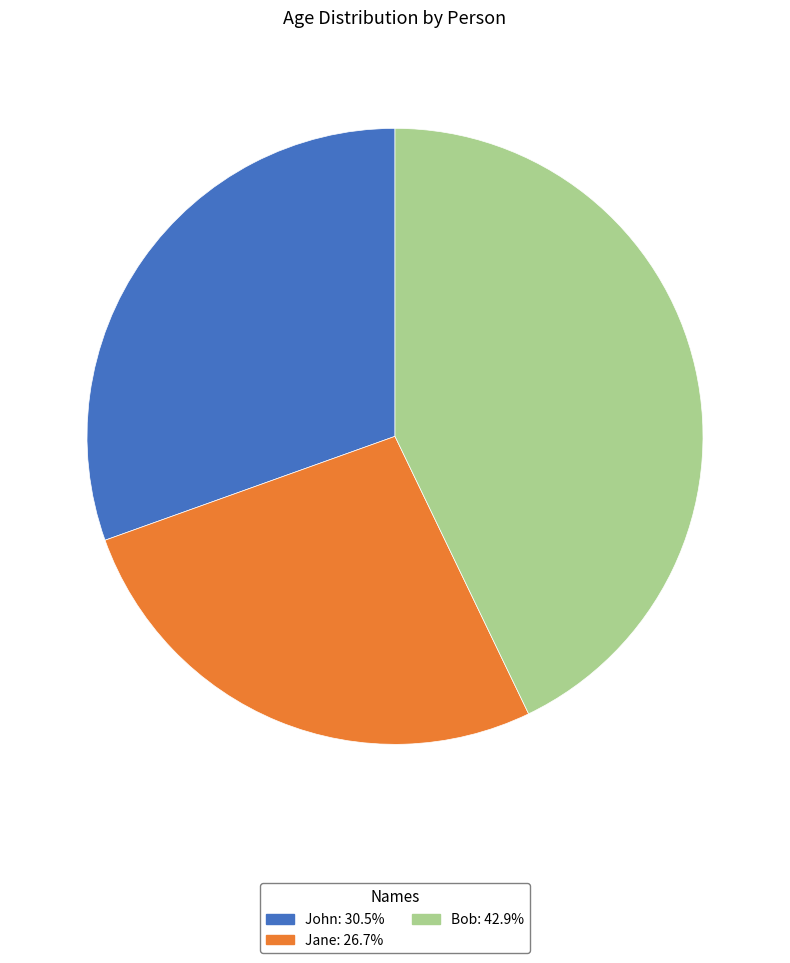

Count the number of slices in the pie.

3